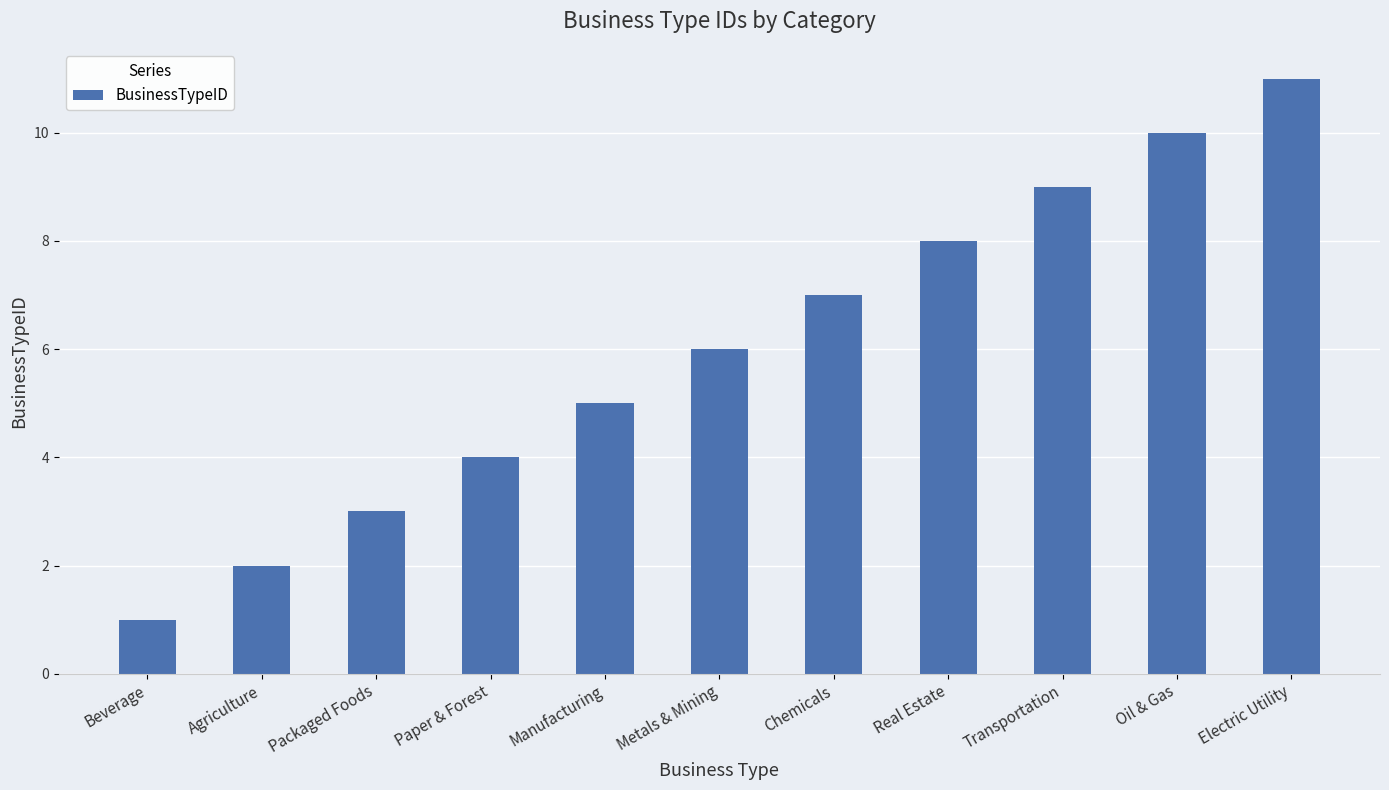

Which has a higher value, Electric Utility or Metals & Mining?

Electric Utility